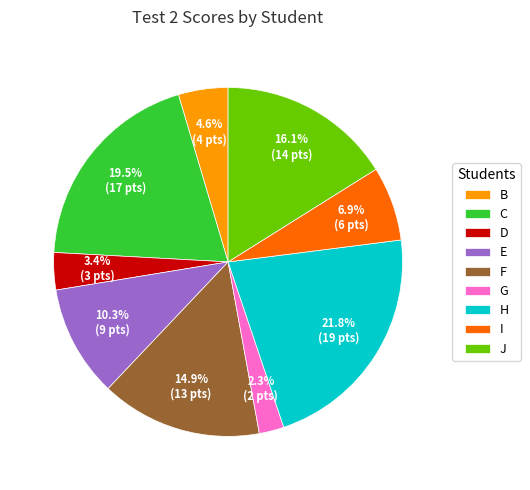

What is the total percentage of E and C?

29.9%